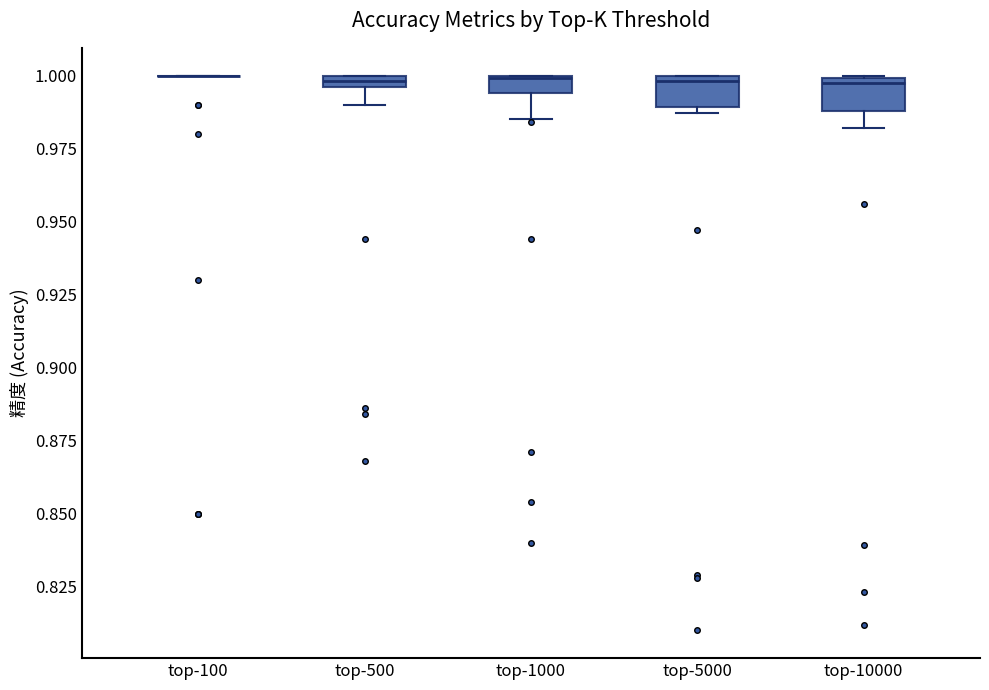

Where is the lower edge of the box for top-500 on the y-axis? The values are not printed on the chart, so give them approximately, as read against the axis.

0.995